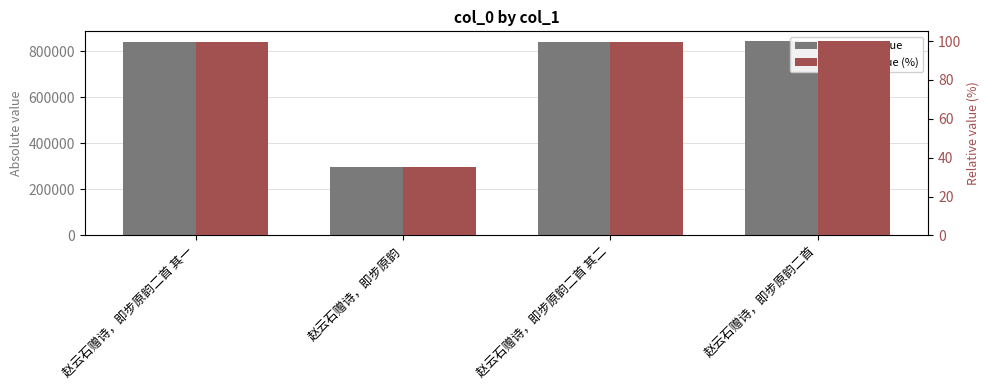

Where is Relative value (%) nearest to the value 67?

赵云石赠诗，即步原韵